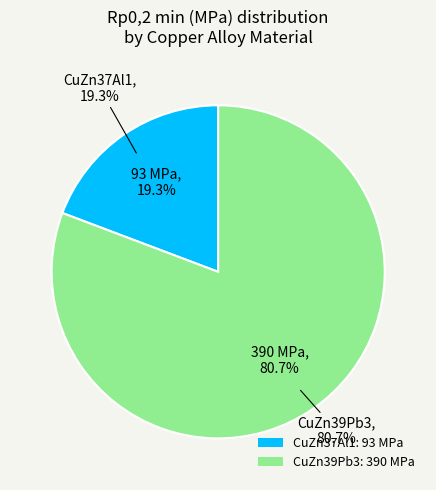

The CuZn39Pb3 slice represents 81% of the pie. True or false?

True